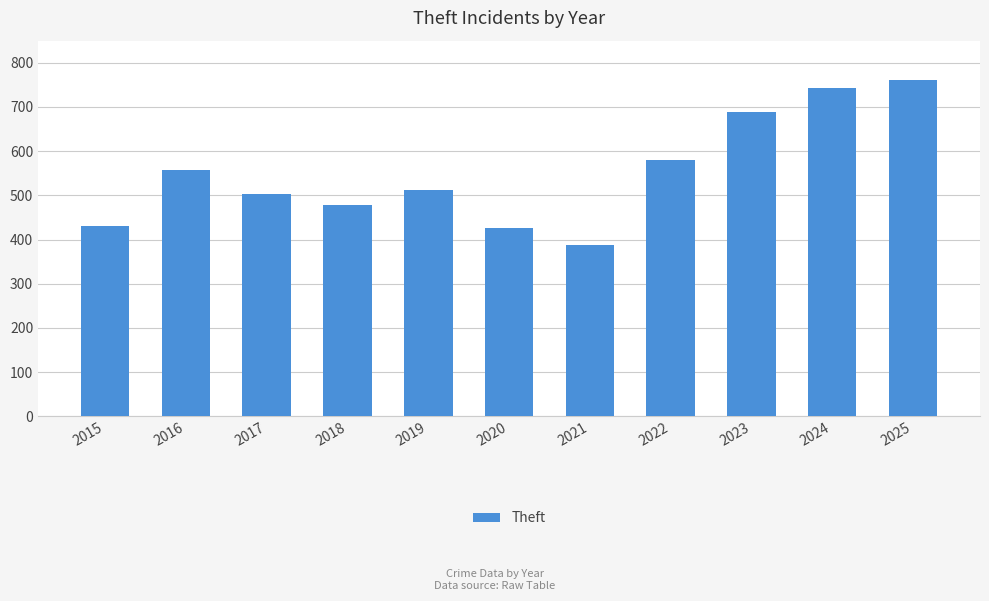

What is the difference between the second highest and second lowest values?

317